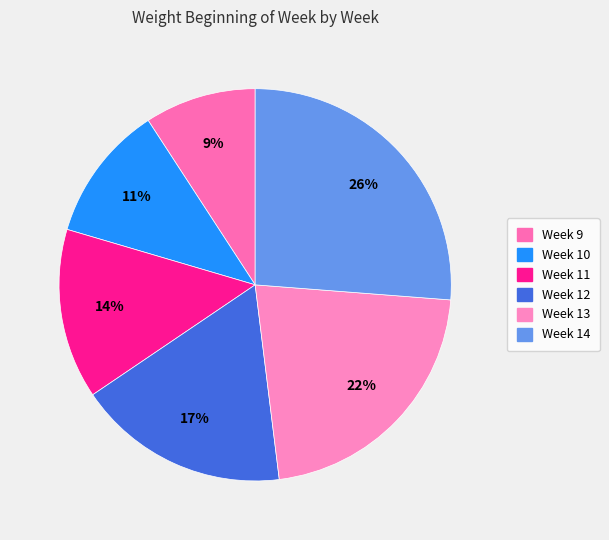

What portion of the pie excludes Week 10?

88.7%